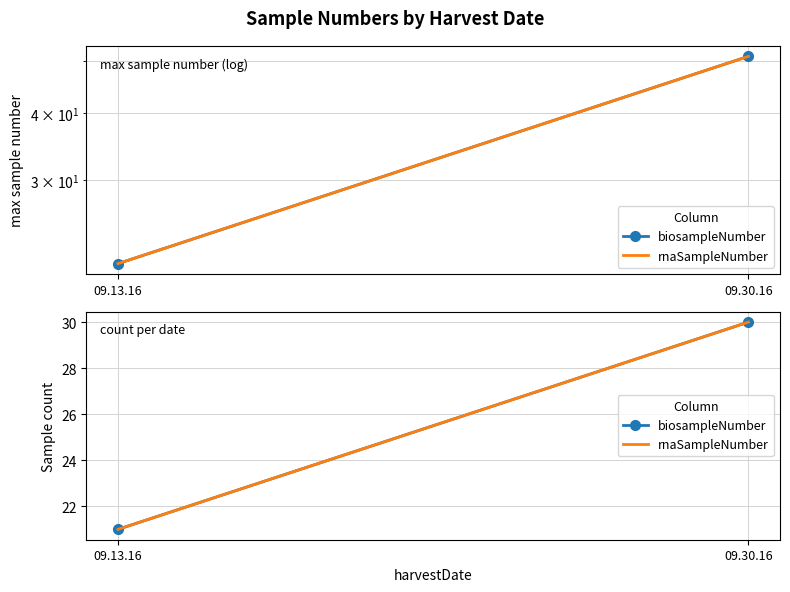

At which category is the sum across all series the highest?

09.30.16